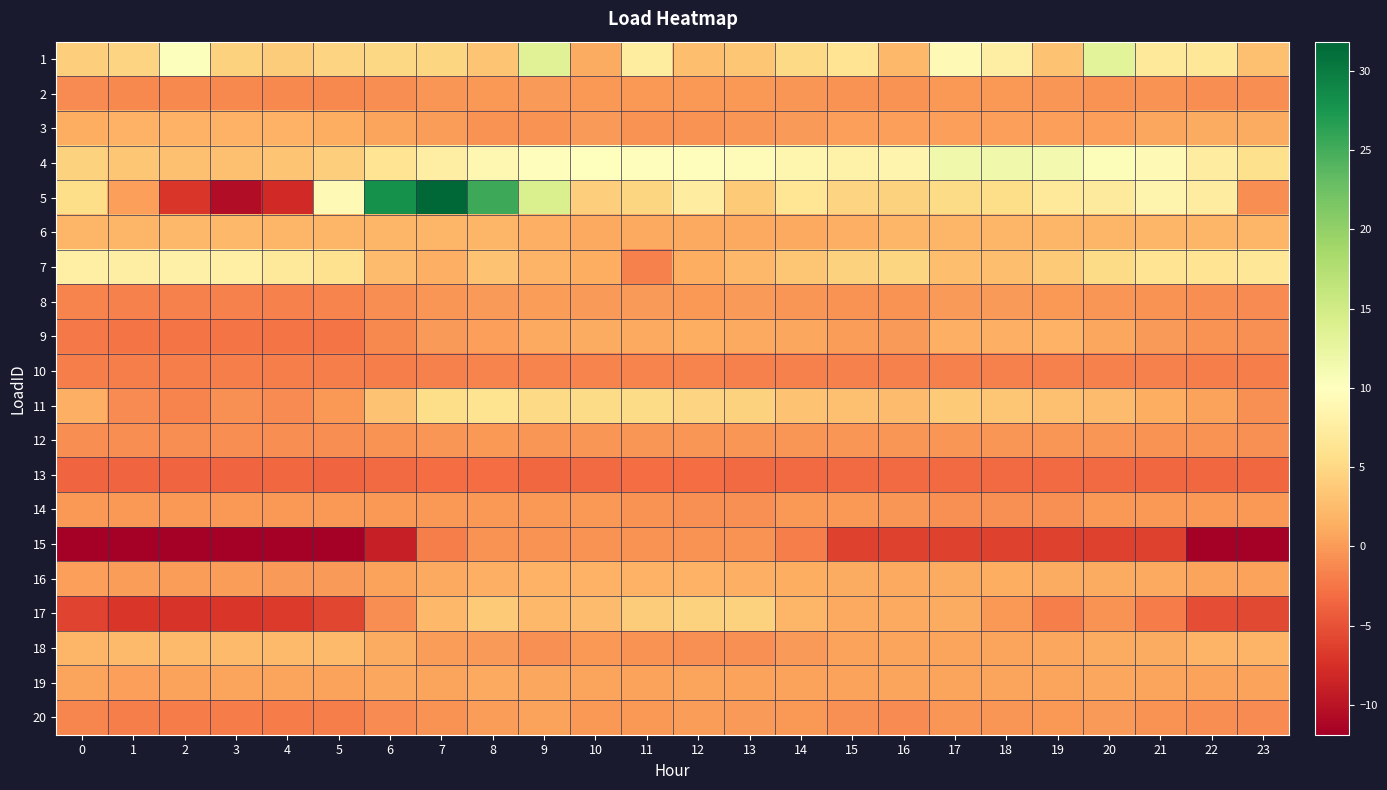

Reading left to right, extract all data points from this chart.

1: 0=4.0	1=4.6	2=10.2	3=4.5	4=3.9	5=4.6	6=5.0	7=4.8	8=3.3	9=13.5	10=1.2	11=7.3	12=2.7	13=3.4	14=5.1	15=6.4	16=2.2	17=9.2	18=7.8	19=3.1	20=13.2	21=6.8	22=6.7	23=2.8
2: 0=-1.1	1=-1.2	2=-1.2	3=-1.2	4=-1.3	5=-1.1	6=-0.8	7=-0.3	8=-0.1	9=-0.0	10=-0.1	11=-0.1	12=-0.1	13=-0.1	14=-0.4	15=-0.5	16=-0.5	17=-0.2	18=-0.2	19=-0.3	20=-0.5	21=-0.6	22=-0.8	23=-0.9
3: 0=1.4	1=1.7	2=1.7	3=1.7	4=1.7	5=1.4	6=0.6	7=0.1	8=-0.5	9=-0.5	10=-0.0	11=-0.5	12=-0.5	13=-0.4	14=-0.0	15=0.3	16=0.4	17=0.4	18=0.4	19=0.4	20=0.4	21=0.8	22=1.3	23=1.3
4: 0=4.4	1=3.4	2=2.9	3=2.9	4=3.3	5=4.0	6=6.3	7=7.7	8=8.9	9=9.7	10=9.8	11=9.7	12=9.7	13=9.6	14=8.7	15=8.2	16=8.5	17=11.6	18=11.6	19=11.2	20=10.4	21=9.2	22=7.5	23=5.8
5: 0=5.5	1=0.4	2=-6.9	3=-10.6	4=-8.0	5=9.2	6=28.0	7=31.8	8=25.4	9=14.1	10=4.0	11=4.8	12=7.5	13=3.8	14=6.4	15=4.6	16=4.5	17=5.3	18=5.5	19=6.8	20=7.2	21=8.5	22=7.5	23=-0.9
6: 0=2.1	1=2.1	2=2.1	3=2.1	4=2.1	5=2.1	6=2.0	7=2.0	8=2.0	9=1.5	10=1.0	11=1.0	12=1.0	13=1.0	14=1.1	15=1.6	16=2.0	17=2.0	18=2.0	19=2.0	20=2.0	21=2.0	22=2.1	23=2.1
7: 0=7.9	1=7.8	2=8.0	3=7.8	4=6.9	5=6.0	6=2.6	7=1.6	8=3.1	9=1.9	10=1.3	11=-1.8	12=1.3	13=2.2	14=3.4	15=4.4	16=4.7	17=2.8	18=2.7	19=3.7	20=5.2	21=6.3	22=6.4	23=6.7
8: 0=-1.6	1=-1.7	2=-1.7	3=-1.7	4=-1.7	5=-1.6	6=-0.9	7=-0.3	8=0.0	9=0.1	10=0.0	11=-0.1	12=-0.1	13=-0.1	14=-0.3	15=-0.6	16=-0.6	17=-0.1	18=-0.1	19=-0.1	20=-0.3	21=-0.6	22=-0.9	23=-1.1
9: 0=-2.3	1=-2.7	2=-2.5	3=-2.6	4=-2.6	5=-2.6	6=-1.1	7=-0.0	8=0.4	9=0.9	10=1.2	11=1.1	12=1.3	13=1.0	14=0.9	15=0.2	16=0.1	17=1.5	18=1.5	19=1.6	20=0.9	21=0.1	22=-0.5	23=-0.7
10: 0=-1.9	1=-1.9	2=-1.9	3=-1.9	4=-1.9	5=-1.9	6=-1.8	7=-1.7	8=-1.6	9=-1.5	10=-1.5	11=-1.5	12=-1.5	13=-1.6	14=-1.6	15=-1.6	16=-1.7	17=-1.8	18=-1.8	19=-1.8	20=-1.8	21=-1.8	22=-1.9	23=-1.9
11: 0=1.6	1=-1.0	2=-1.5	3=-0.7	4=-1.1	5=-0.2	6=3.0	7=5.4	8=6.2	9=5.1	10=5.2	11=5.3	12=4.5	13=4.4	14=3.1	15=3.0	16=2.6	17=3.7	18=3.4	19=2.9	20=2.5	21=1.4	22=0.5	23=-0.7
12: 0=-0.9	1=-0.9	2=-1.0	3=-0.9	4=-0.9	5=-0.8	6=-0.5	7=-0.3	8=-0.2	9=-0.3	10=-0.4	11=-0.3	12=-0.3	13=-0.3	14=-0.4	15=-0.4	16=-0.3	17=-0.3	18=-0.4	19=-0.4	20=-0.4	21=-0.5	22=-0.6	23=-0.7
13: 0=-3.6	1=-3.6	2=-3.6	3=-3.6	4=-3.4	5=-3.5	6=-3.2	7=-3.1	8=-3.1	9=-3.4	10=-3.2	11=-3.1	12=-3.1	13=-3.3	14=-3.2	15=-3.2	16=-3.3	17=-3.3	18=-3.3	19=-3.2	20=-3.2	21=-3.5	22=-3.5	23=-3.5
14: 0=-0.1	1=-0.1	2=-0.1	3=-0.1	4=-0.1	5=-0.1	6=-0.1	7=-0.1	8=-0.1	9=-0.1	10=-0.1	11=-0.6	12=-0.7	13=-0.7	14=-0.1	15=-0.1	16=-0.3	17=-0.7	18=-0.7	19=-0.7	20=-0.1	21=-0.1	22=-0.1	23=-0.1
15: 0=-11.9	1=-11.9	2=-11.9	3=-11.9	4=-11.9	5=-11.9	6=-9.0	7=-1.9	8=-0.6	9=-0.6	10=-0.6	11=-0.6	12=-0.6	13=-0.6	14=-2.0	15=-6.2	16=-6.2	17=-6.2	18=-6.2	19=-6.2	20=-6.2	21=-6.2	22=-11.7	23=-11.7
16: 0=0.3	1=0.2	2=0.1	3=0.1	4=-0.1	5=0.0	6=0.5	7=1.0	8=1.4	9=1.7	10=1.7	11=1.7	12=1.6	13=1.5	14=1.4	15=1.1	16=1.1	17=1.2	18=1.3	19=1.2	20=1.1	21=1.0	22=0.7	23=0.5
17: 0=-6.1	1=-6.9	2=-7.1	3=-7.0	4=-6.7	5=-5.8	6=-0.9	7=2.2	8=3.7	9=2.1	10=2.5	11=3.9	12=4.4	13=4.3	14=2.0	15=1.0	16=1.1	17=1.2	18=-0.3	19=-1.9	20=-0.5	21=-2.0	22=-5.3	23=-5.6
18: 0=2.0	1=2.4	2=2.4	3=2.4	4=2.4	5=2.4	6=1.2	7=0.1	8=-0.0	9=-0.6	10=-0.2	11=-0.5	12=-0.6	13=-0.6	14=-0.0	15=0.4	16=0.6	17=0.6	18=0.6	19=0.8	20=1.2	21=1.2	22=1.8	23=1.8
19: 0=0.6	1=0.4	2=0.6	3=0.6	4=0.6	5=0.6	6=0.8	7=0.7	8=1.0	9=0.8	10=0.6	11=0.6	12=0.7	13=0.5	14=0.5	15=0.5	16=0.7	17=0.7	18=0.6	19=0.7	20=0.8	21=0.6	22=0.5	23=0.6
20: 0=-1.4	1=-1.9	2=-2.0	3=-2.0	4=-2.0	5=-1.9	6=-1.0	7=-0.4	8=0.2	9=0.5	10=-0.2	11=-0.2	12=0.1	13=0.0	14=-0.1	15=-0.7	16=-1.0	17=-0.4	18=-0.3	19=-0.1	20=-0.1	21=-0.5	22=-0.8	23=-1.1